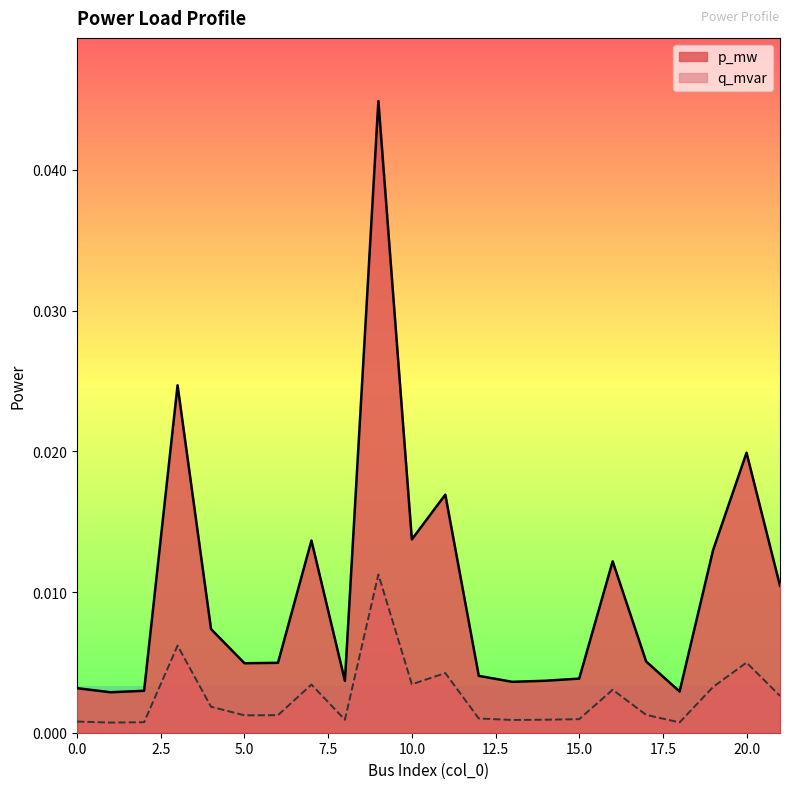

What are all the series names shown in the legend?

p_mw, q_mvar